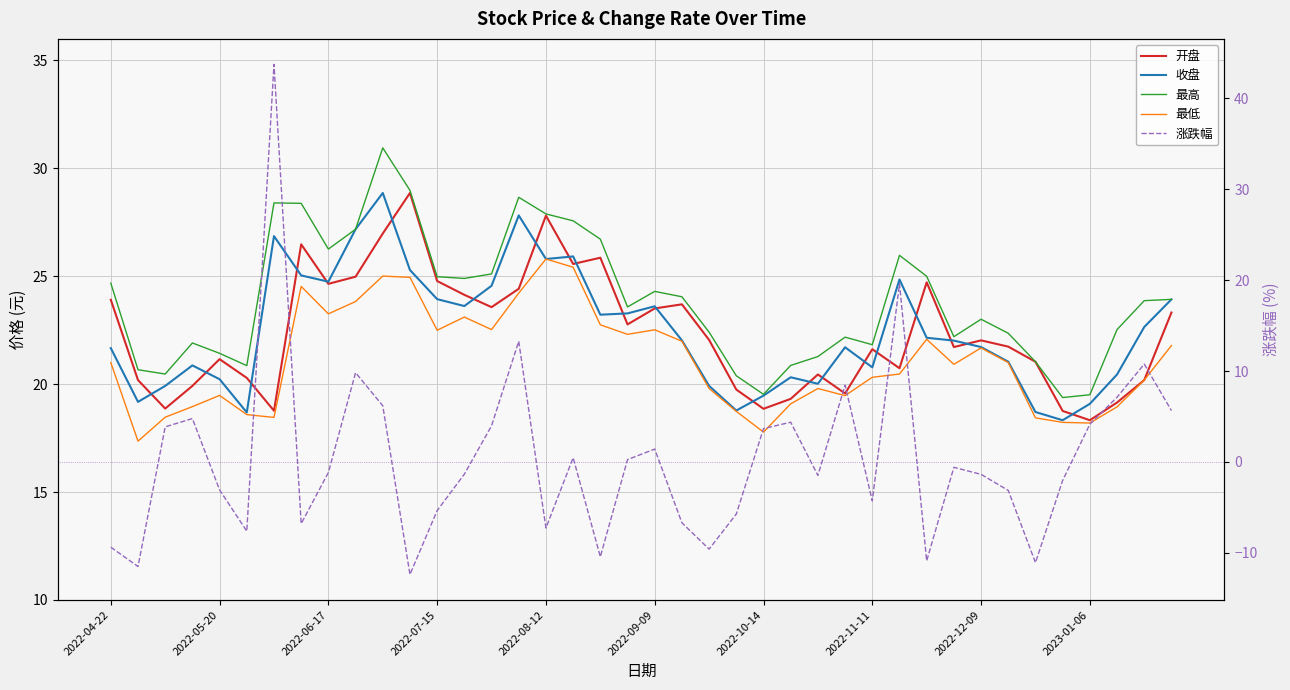

Where is 开盘 nearest to the value 23?

19